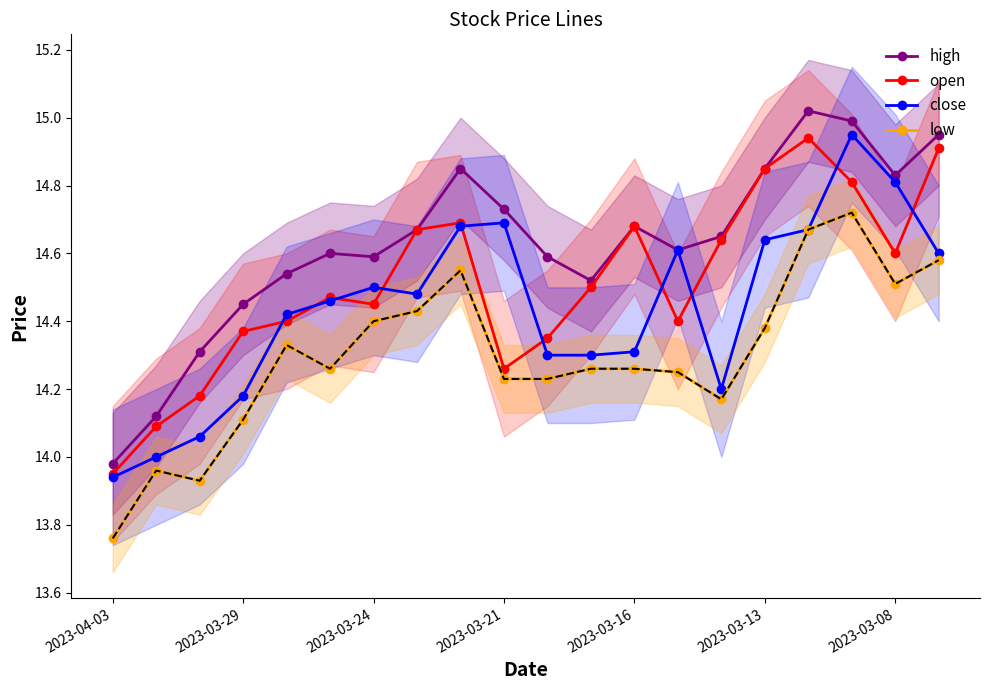

Reading left to right, transcribe all the data shown in this chart.

high: 14.0	14.1	14.3	14.4	14.5	14.6	14.6	14.7	14.8	14.7	14.6	14.5	14.7	14.6	14.7	14.8	15.0	15.0	14.8	14.9
open: 13.9	14.1	14.2	14.4	14.4	14.5	14.4	14.7	14.7	14.3	14.3	14.5	14.7	14.4	14.6	14.8	14.9	14.8	14.6	14.9
close: 13.9	14.0	14.1	14.2	14.4	14.5	14.5	14.5	14.7	14.7	14.3	14.3	14.3	14.6	14.2	14.6	14.7	14.9	14.8	14.6
low: 13.8	14.0	13.9	14.1	14.3	14.3	14.4	14.4	14.6	14.2	14.2	14.3	14.3	14.2	14.2	14.4	14.7	14.7	14.5	14.6